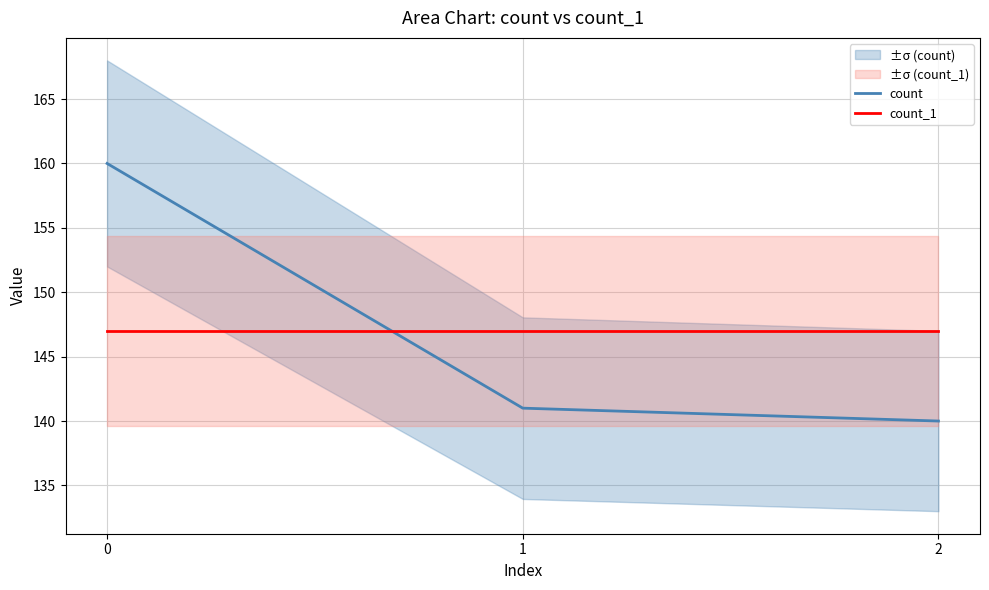

What are all the series names shown in the legend?

count, count_1